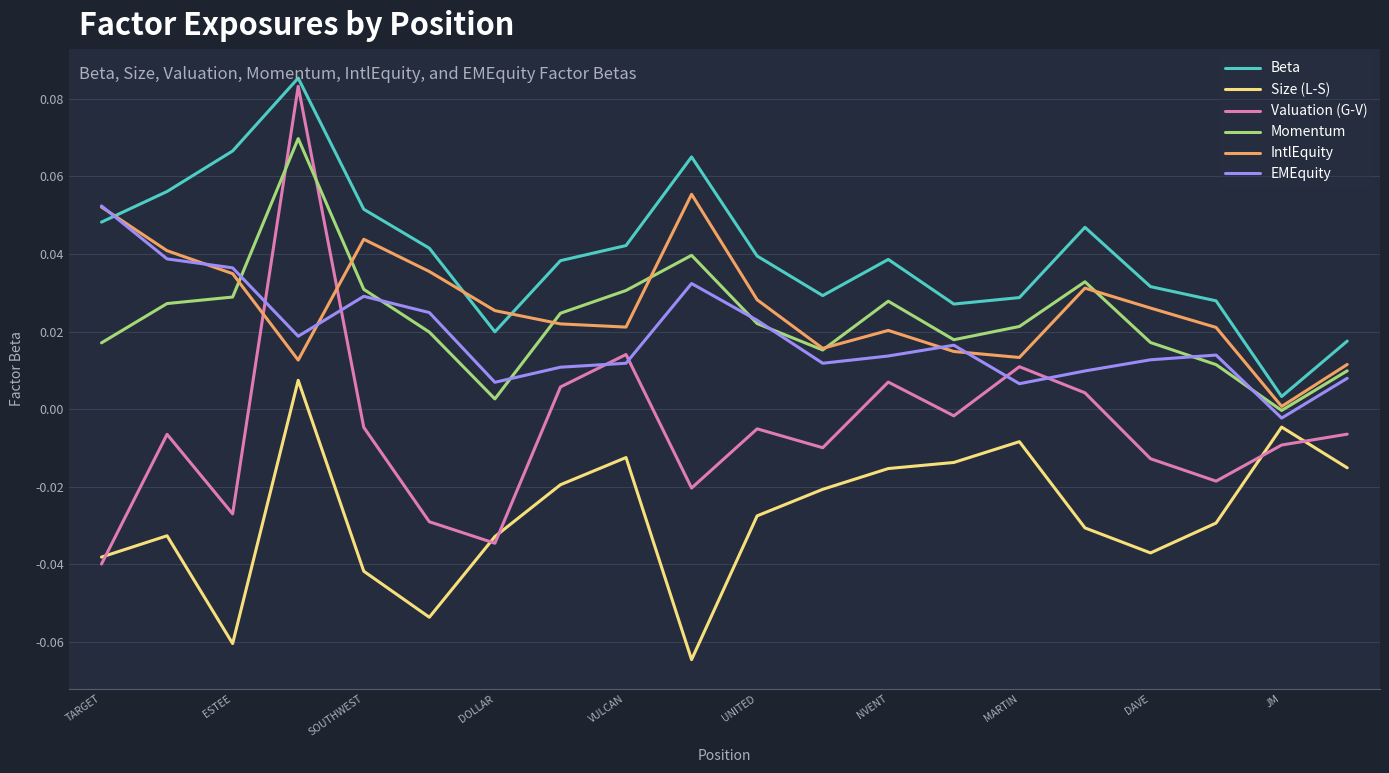

True or false: IntlEquity and Size (L-S) intersect in this chart.

False